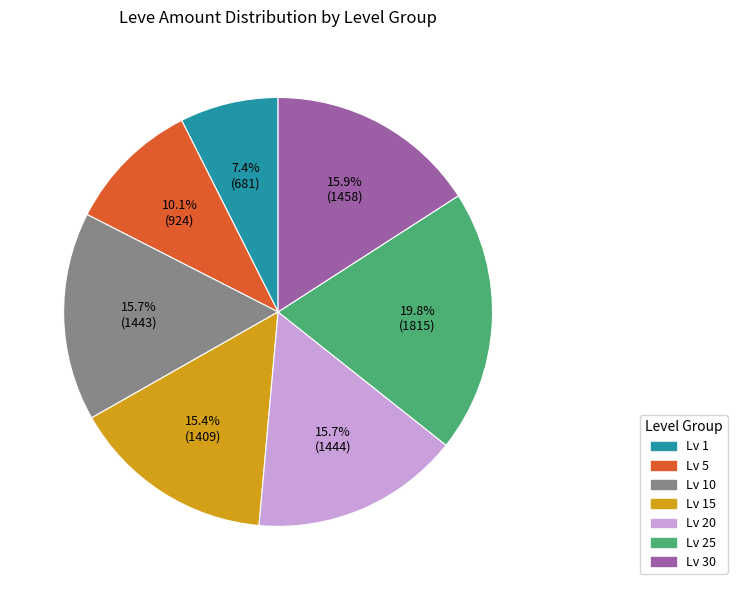

Is there any slice that represents more than half of the pie?

No